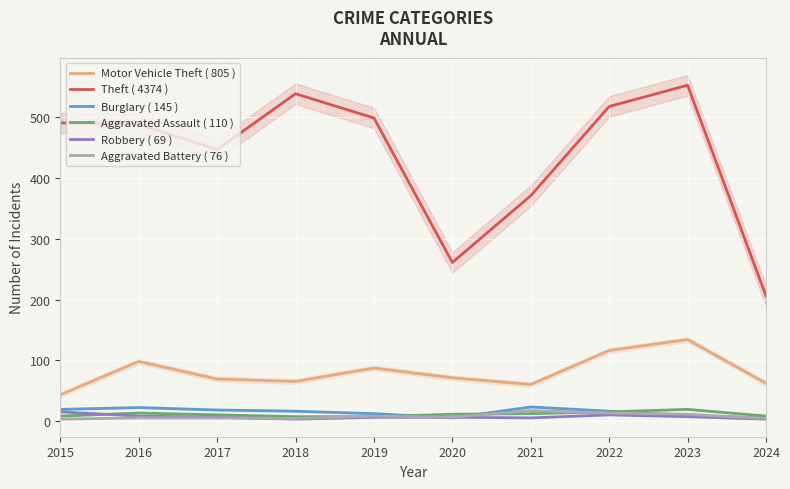

True or false: Robbery ( 69 ) and Aggravated Assault ( 110 ) intersect in this chart.

True